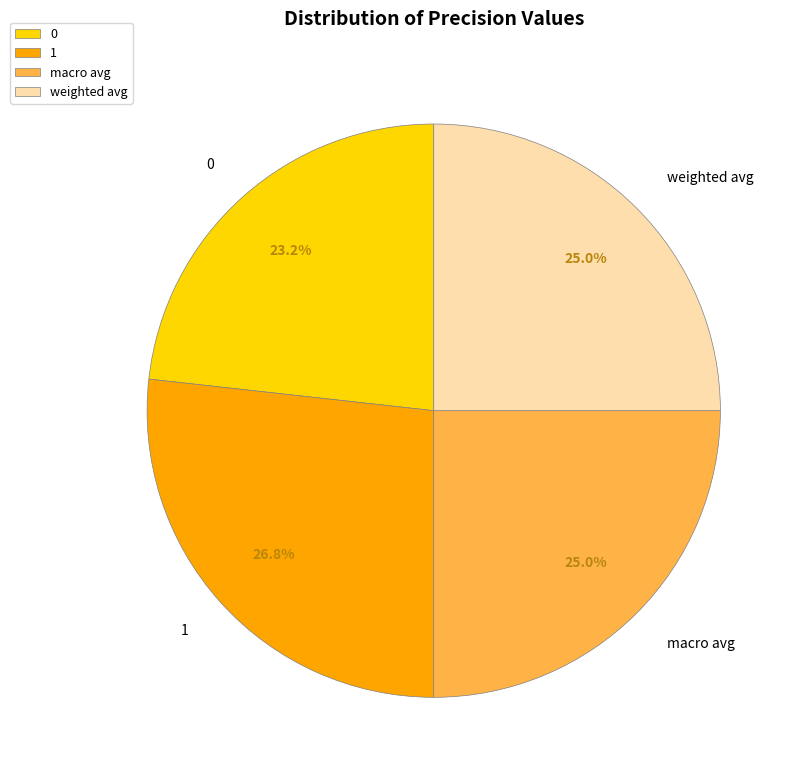

True or false: macro avg accounts for 25% of the total.

True